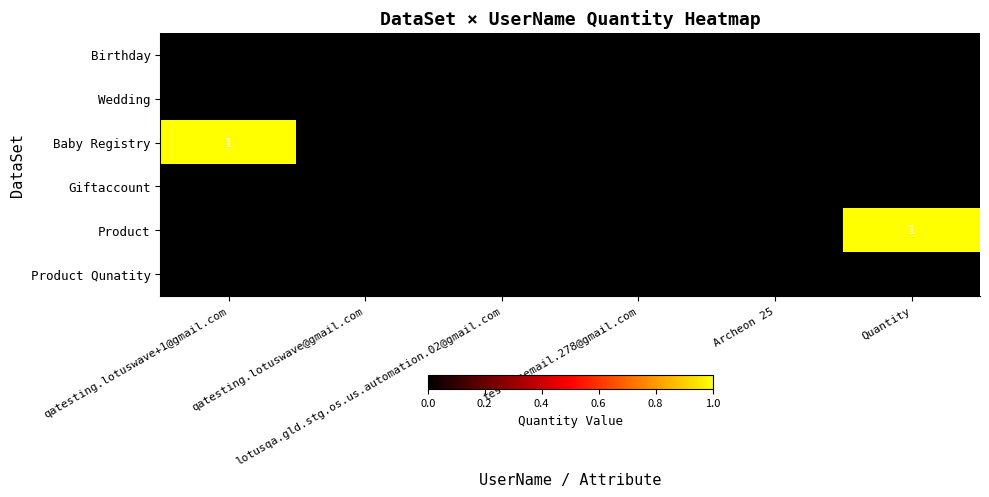

Reading left to right, transcribe all the data shown in this chart.

Birthday: qatesting.lotuswave+1@gmail.com=0	qatesting.lotuswave@gmail.com=0	lotusqa.gld.stg.os.us.automation.02@gmail.com=0	testersemail.278@gmail.com=0	Archeon 25=0	Quantity=0
Wedding: qatesting.lotuswave+1@gmail.com=0	qatesting.lotuswave@gmail.com=0	lotusqa.gld.stg.os.us.automation.02@gmail.com=0	testersemail.278@gmail.com=0	Archeon 25=0	Quantity=0
Baby Registry: qatesting.lotuswave+1@gmail.com=1	qatesting.lotuswave@gmail.com=0	lotusqa.gld.stg.os.us.automation.02@gmail.com=0	testersemail.278@gmail.com=0	Archeon 25=0	Quantity=0
Giftaccount: qatesting.lotuswave+1@gmail.com=0	qatesting.lotuswave@gmail.com=0	lotusqa.gld.stg.os.us.automation.02@gmail.com=0	testersemail.278@gmail.com=0	Archeon 25=0	Quantity=0
Product: qatesting.lotuswave+1@gmail.com=0	qatesting.lotuswave@gmail.com=0	lotusqa.gld.stg.os.us.automation.02@gmail.com=0	testersemail.278@gmail.com=0	Archeon 25=0	Quantity=1
Product Qunatity: qatesting.lotuswave+1@gmail.com=0	qatesting.lotuswave@gmail.com=0	lotusqa.gld.stg.os.us.automation.02@gmail.com=0	testersemail.278@gmail.com=0	Archeon 25=0	Quantity=0